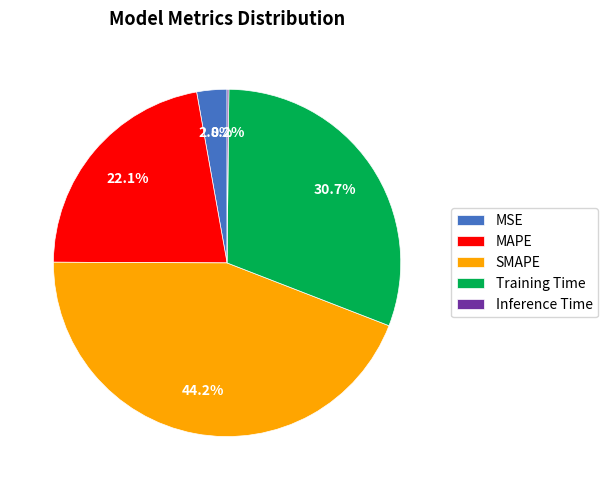

Which slice is the largest?

SMAPE